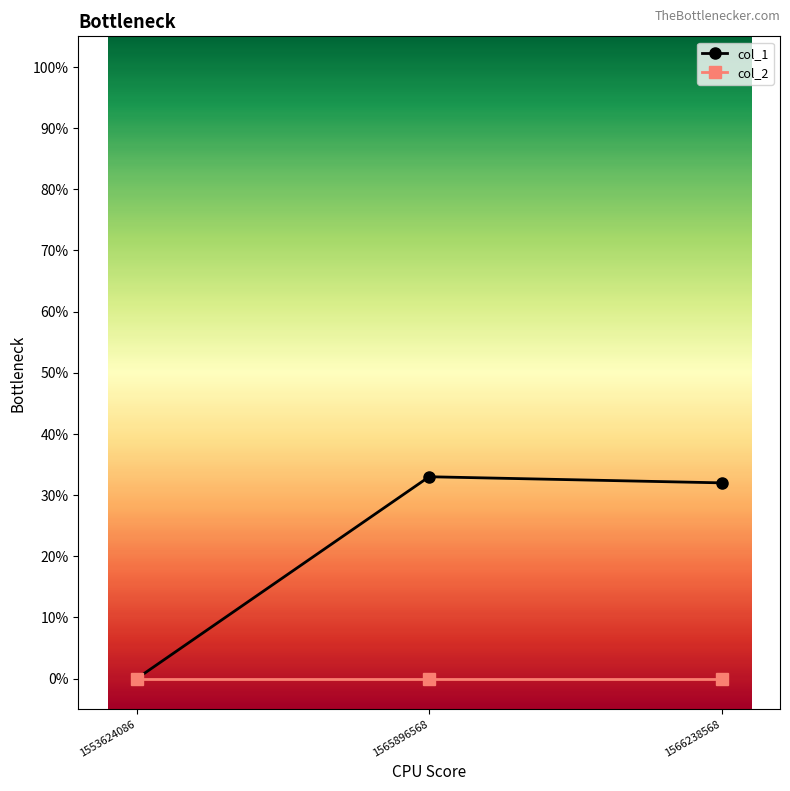

What is the greatest value displayed?

33